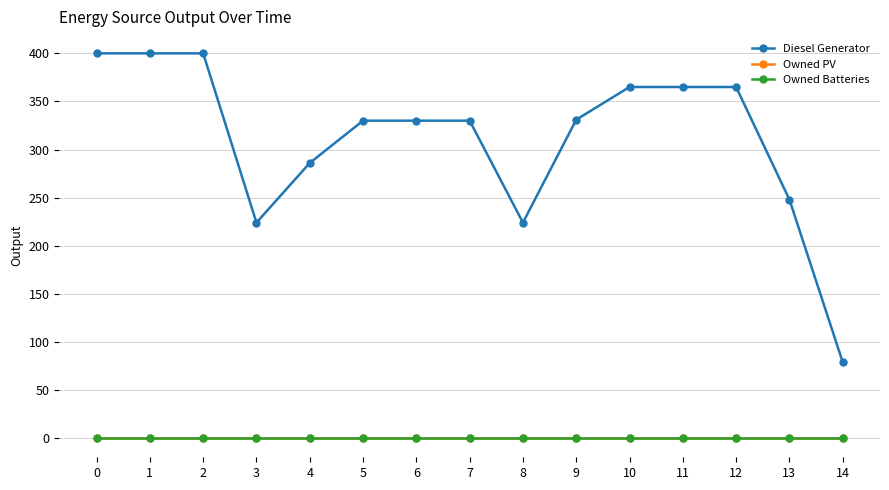

At how many categories does at least one series exceed 202?

14